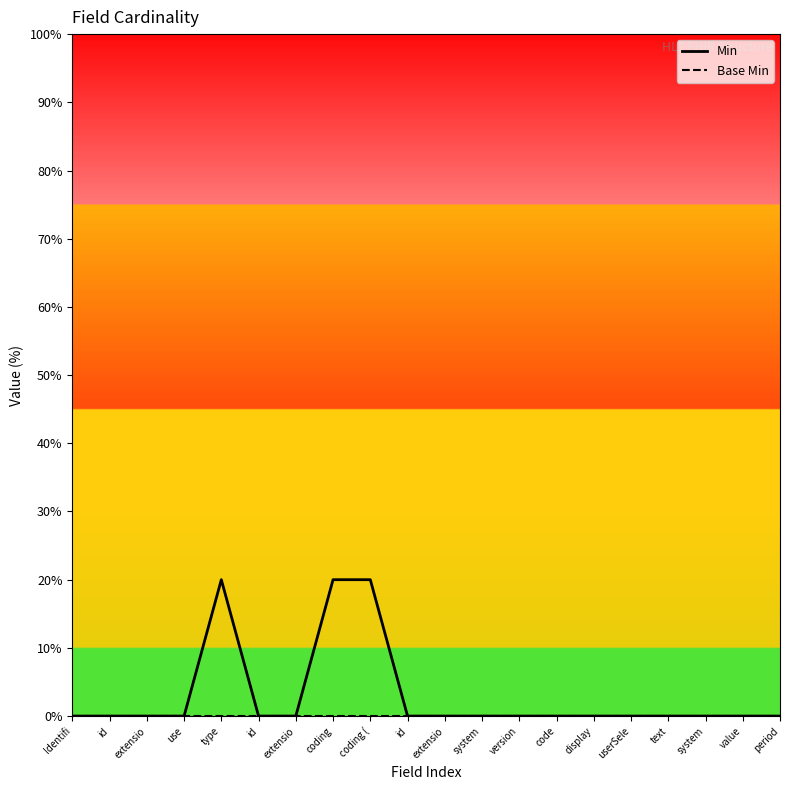

Is this an area chart (filled region under the line)?

No